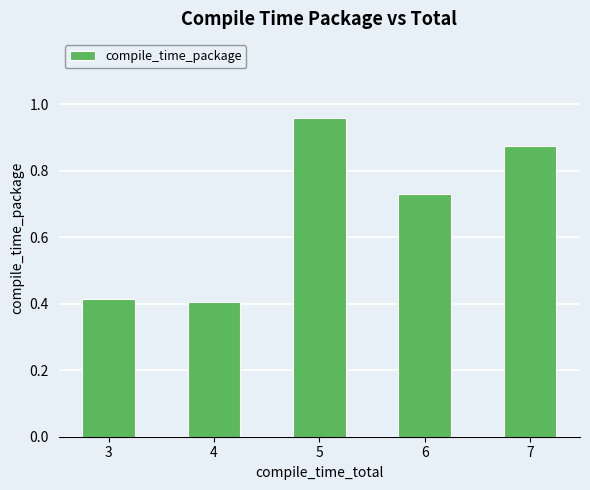

What is the difference between the values at 6 and 3?

0.3